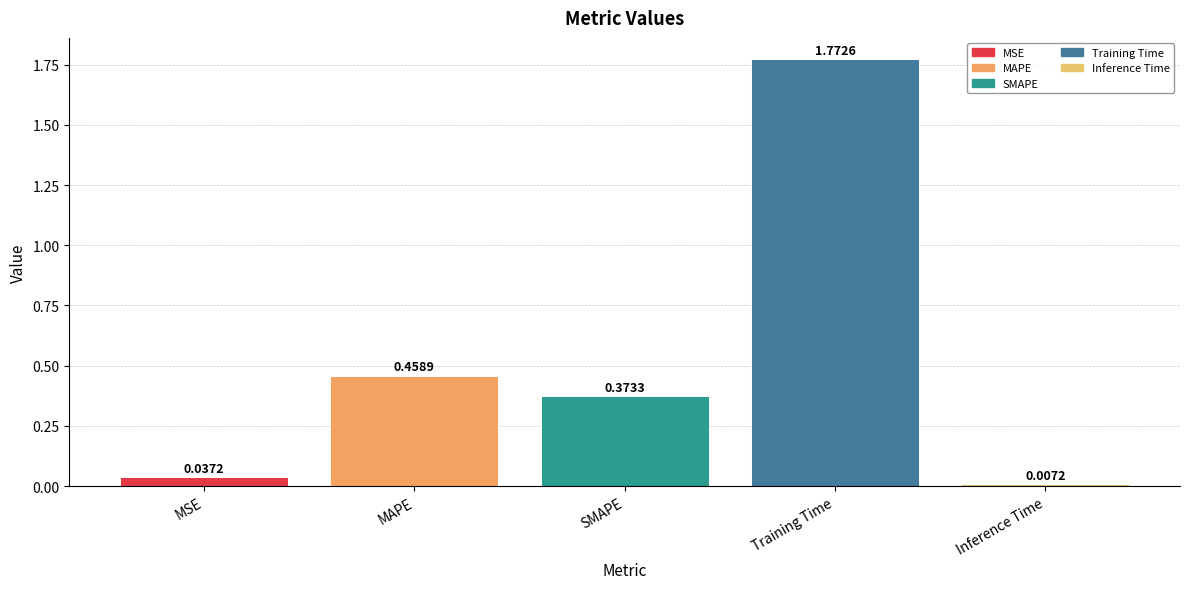

What is the change in value from MAPE to Training Time?

+1.3